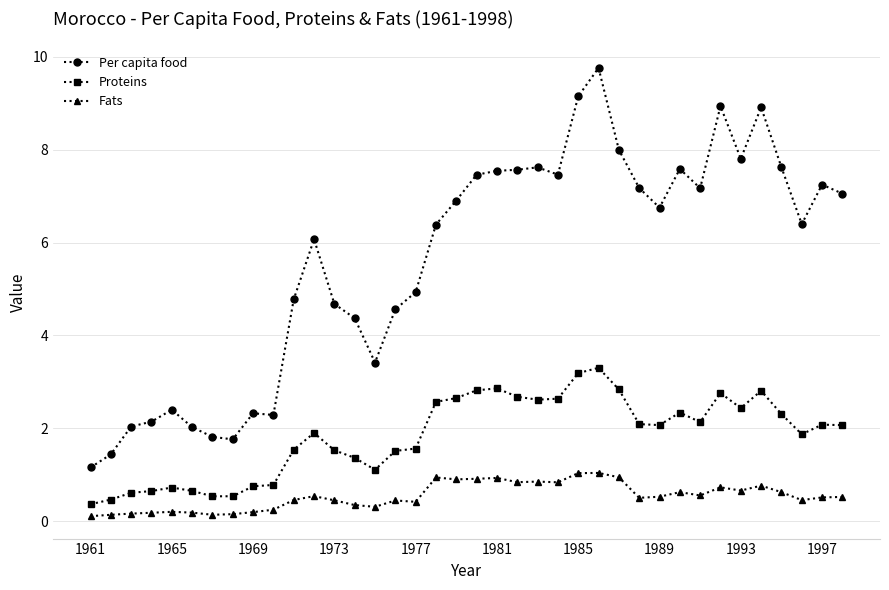

True or false: Per capita food has more than 0 points higher than both neighbors.

True